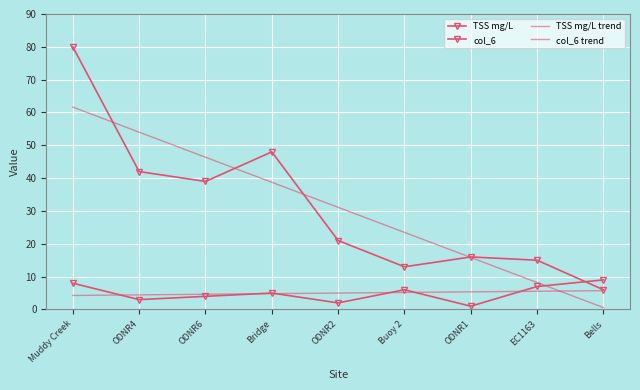

Read the col_6 trend value at ODNR4.

4.4